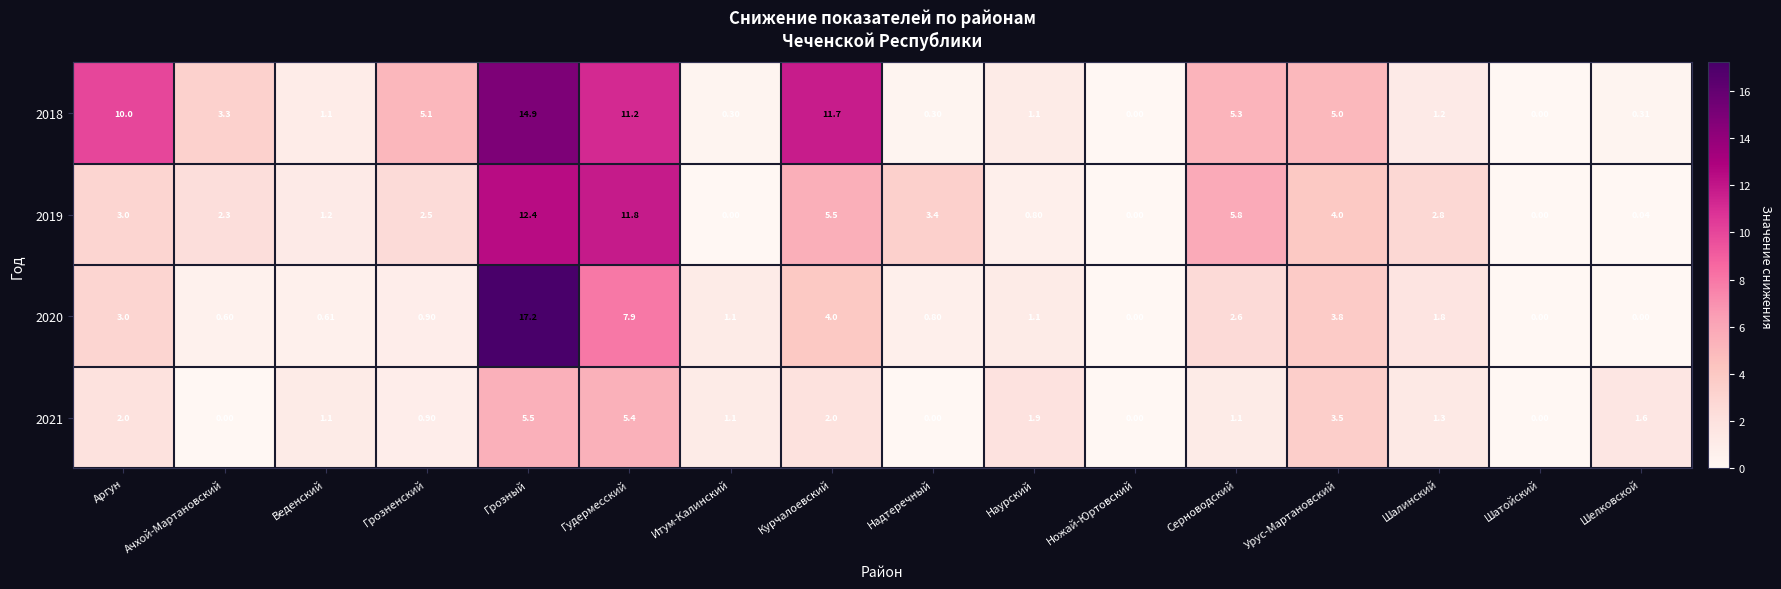

Which series has the largest total across all categories?

2018